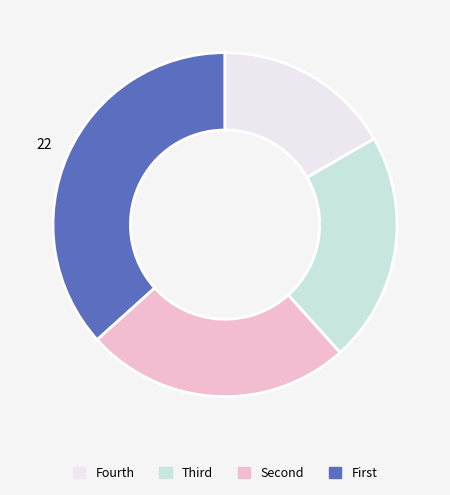

Does any single category account for the majority?

No